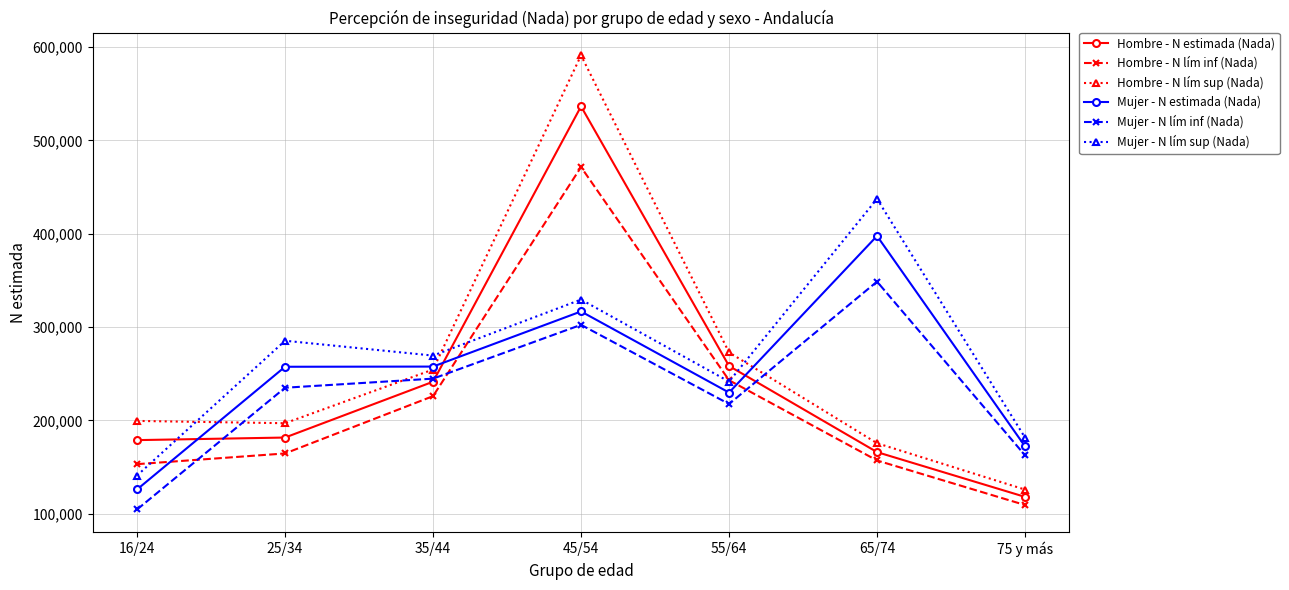

What is the label of the 7th point from the left?

75 y más